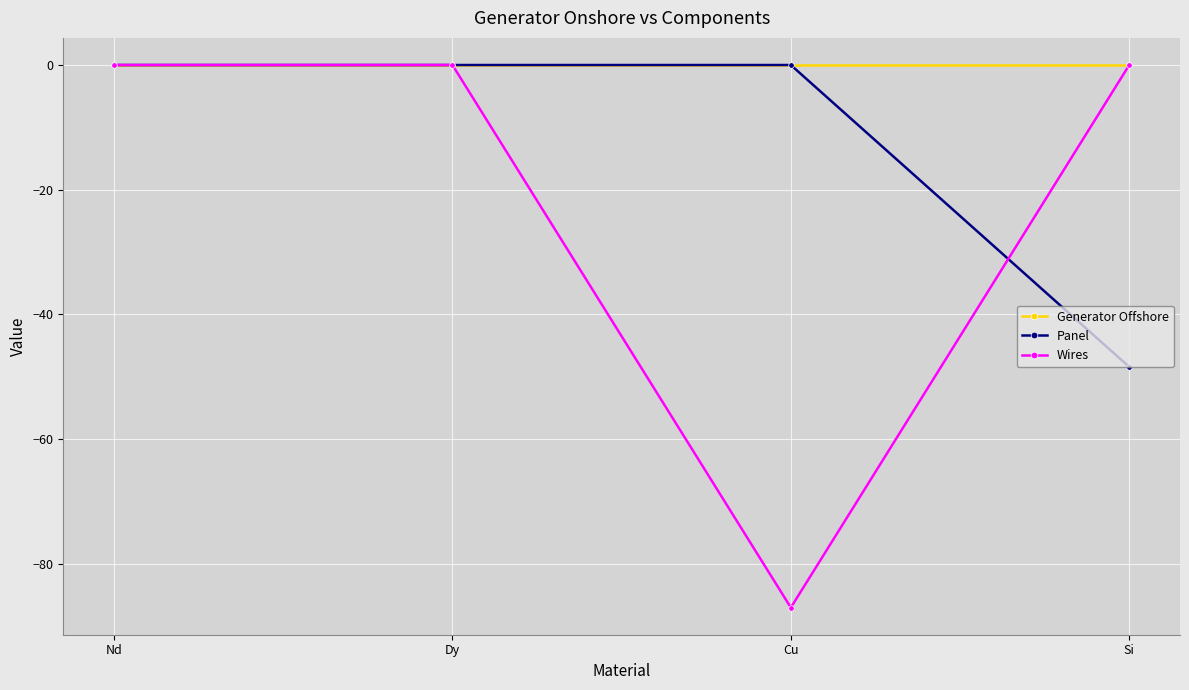

Rank the series by their average value, from highest to lowest.

Generator Offshore, Panel, Wires